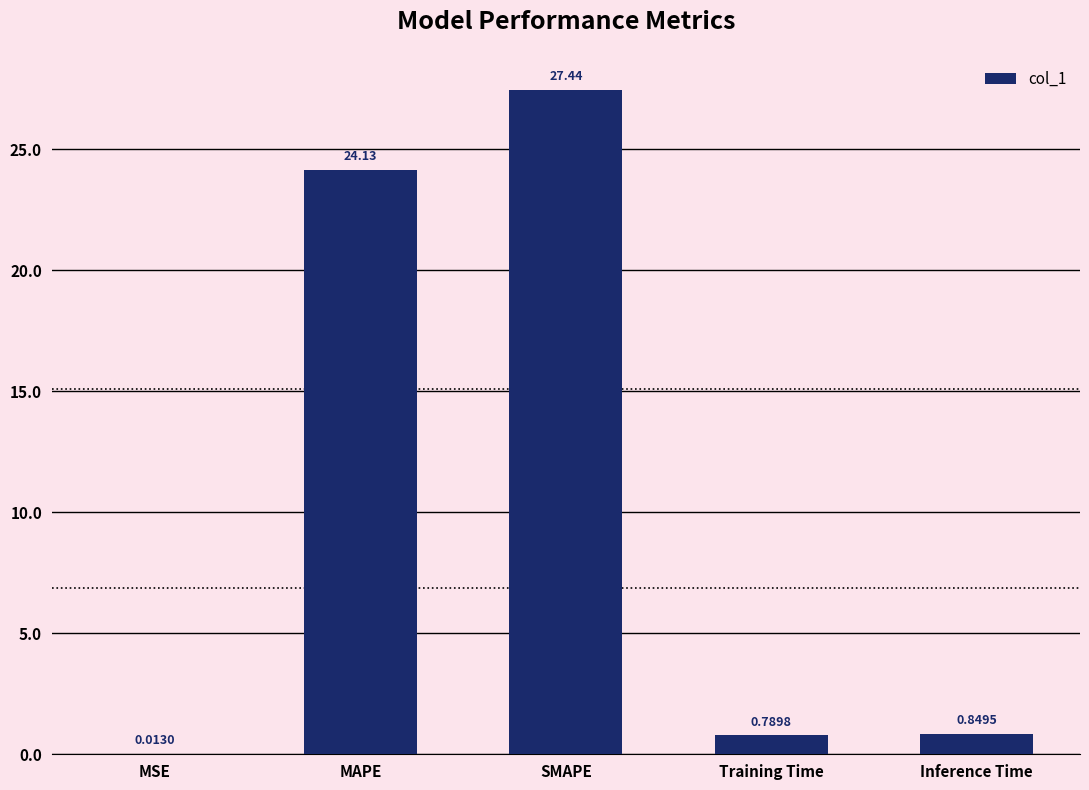

True or false: the data shows 27.4 at SMAPE.

True